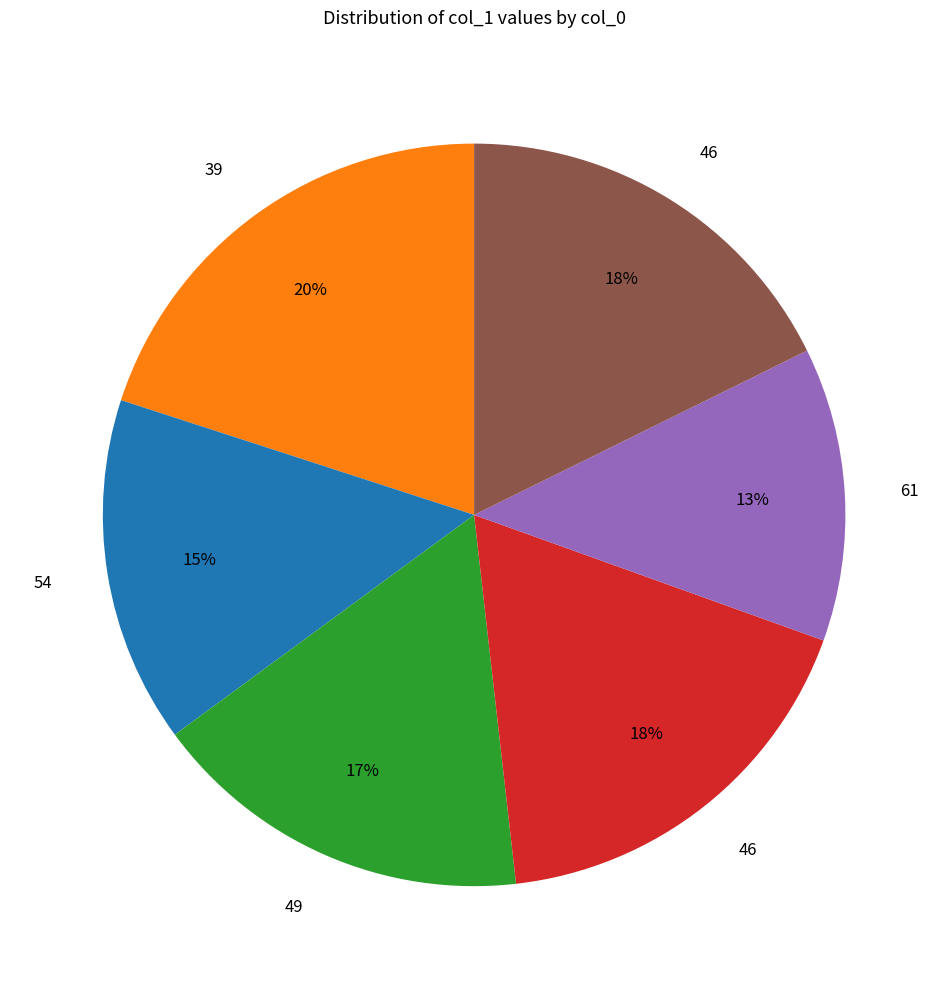

To the nearest percent, what is the difference between the largest and smallest slice percentages?

7%